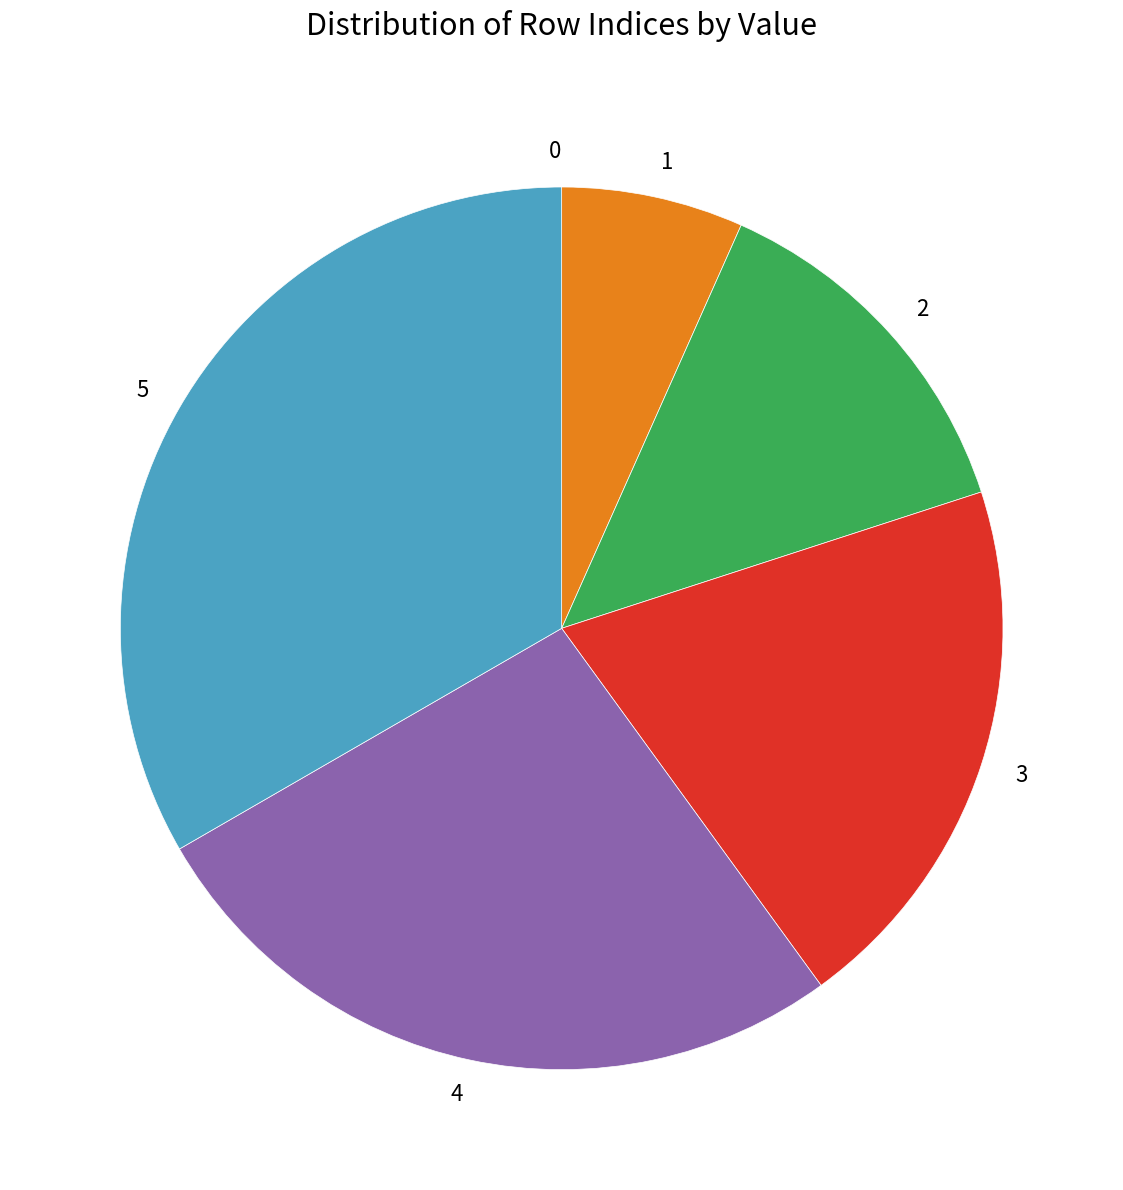

Which slice is the largest?

5